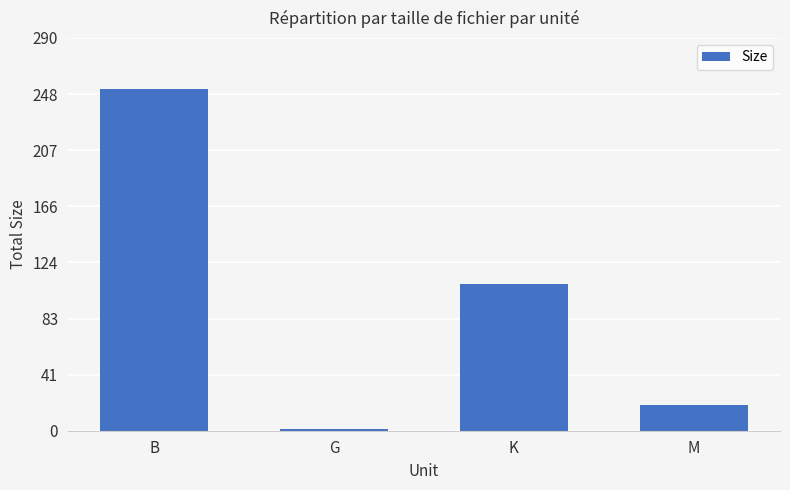

How many bars are there in total?

4